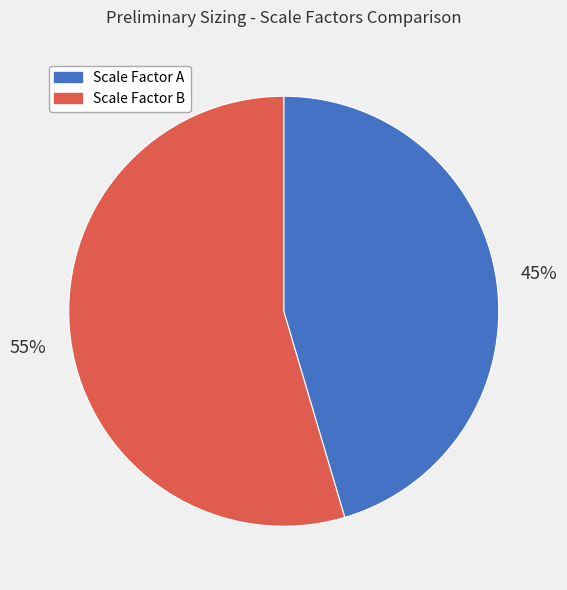

Does any single category account for the majority?

Yes